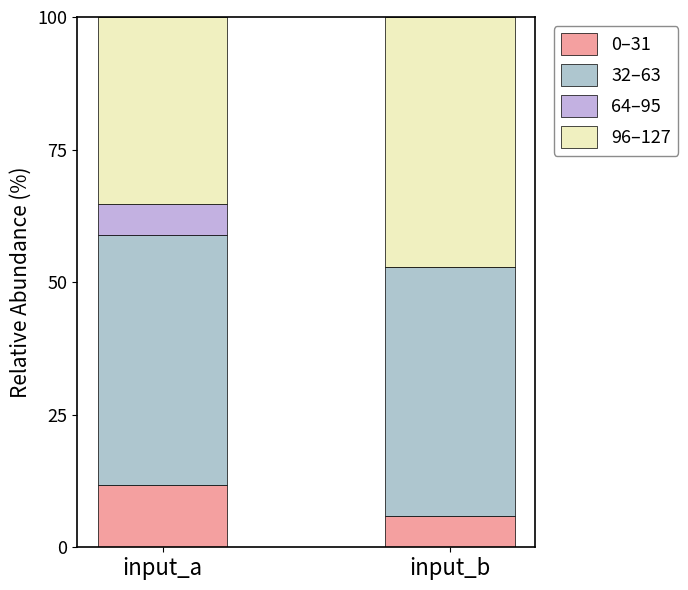

Count the number of data series in this chart.

4